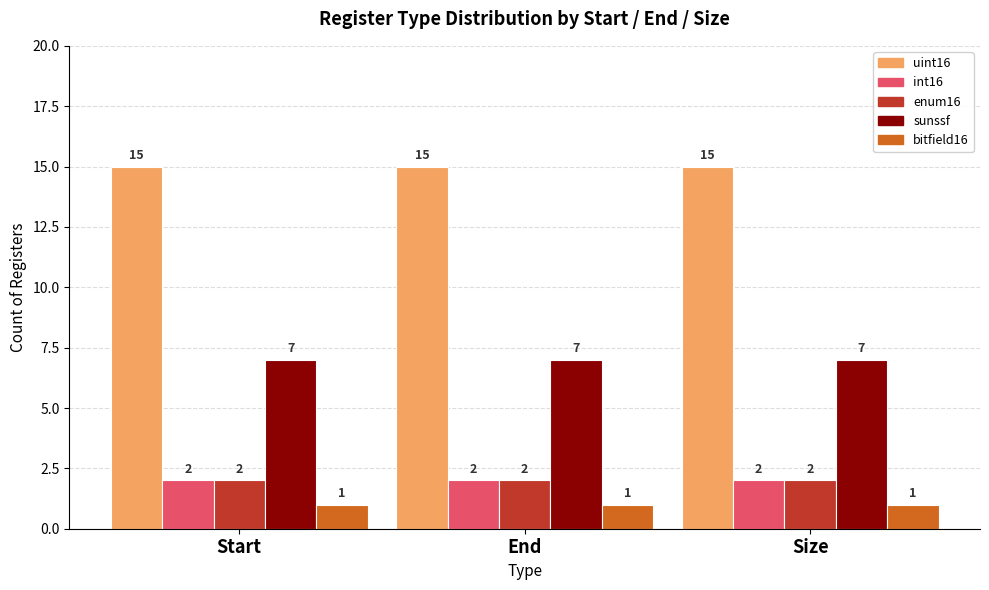

What is the minimum value shown in the chart?

1